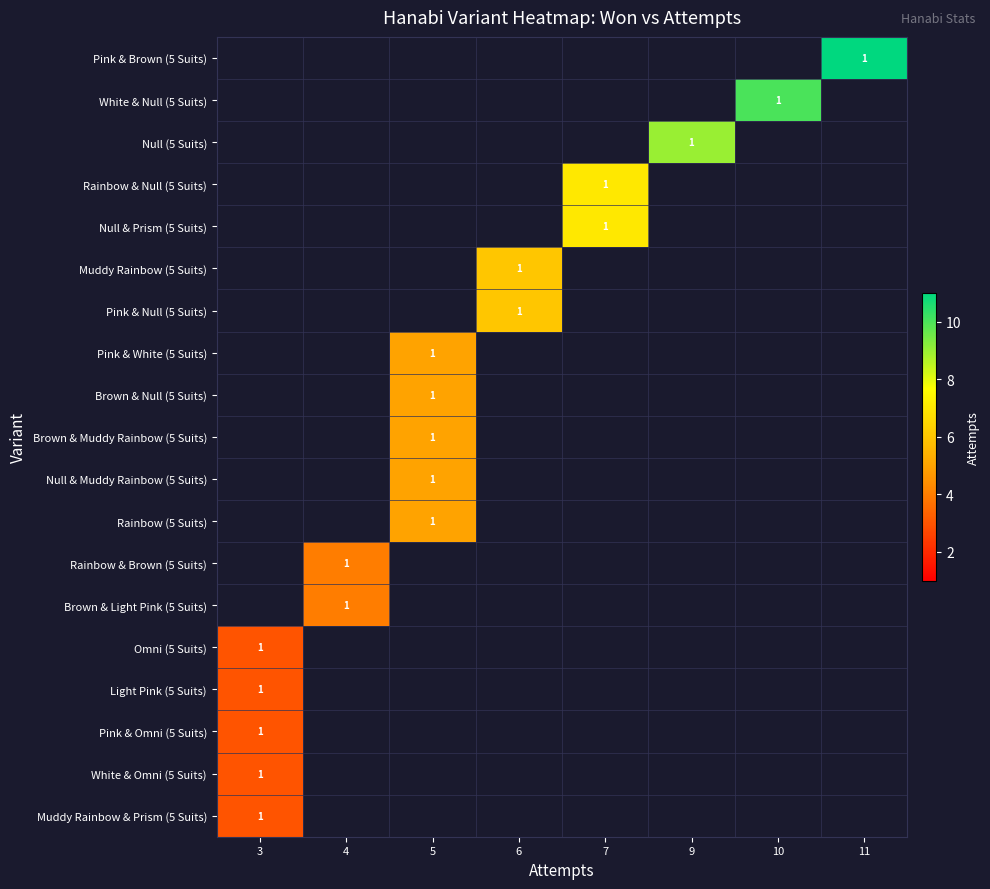

Which label corresponds to the smallest value in the chart?

3